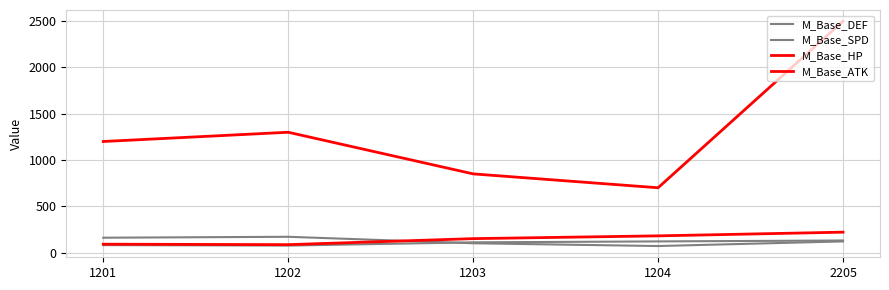

Which category has the lowest value in the M_Base_HP series?

1204